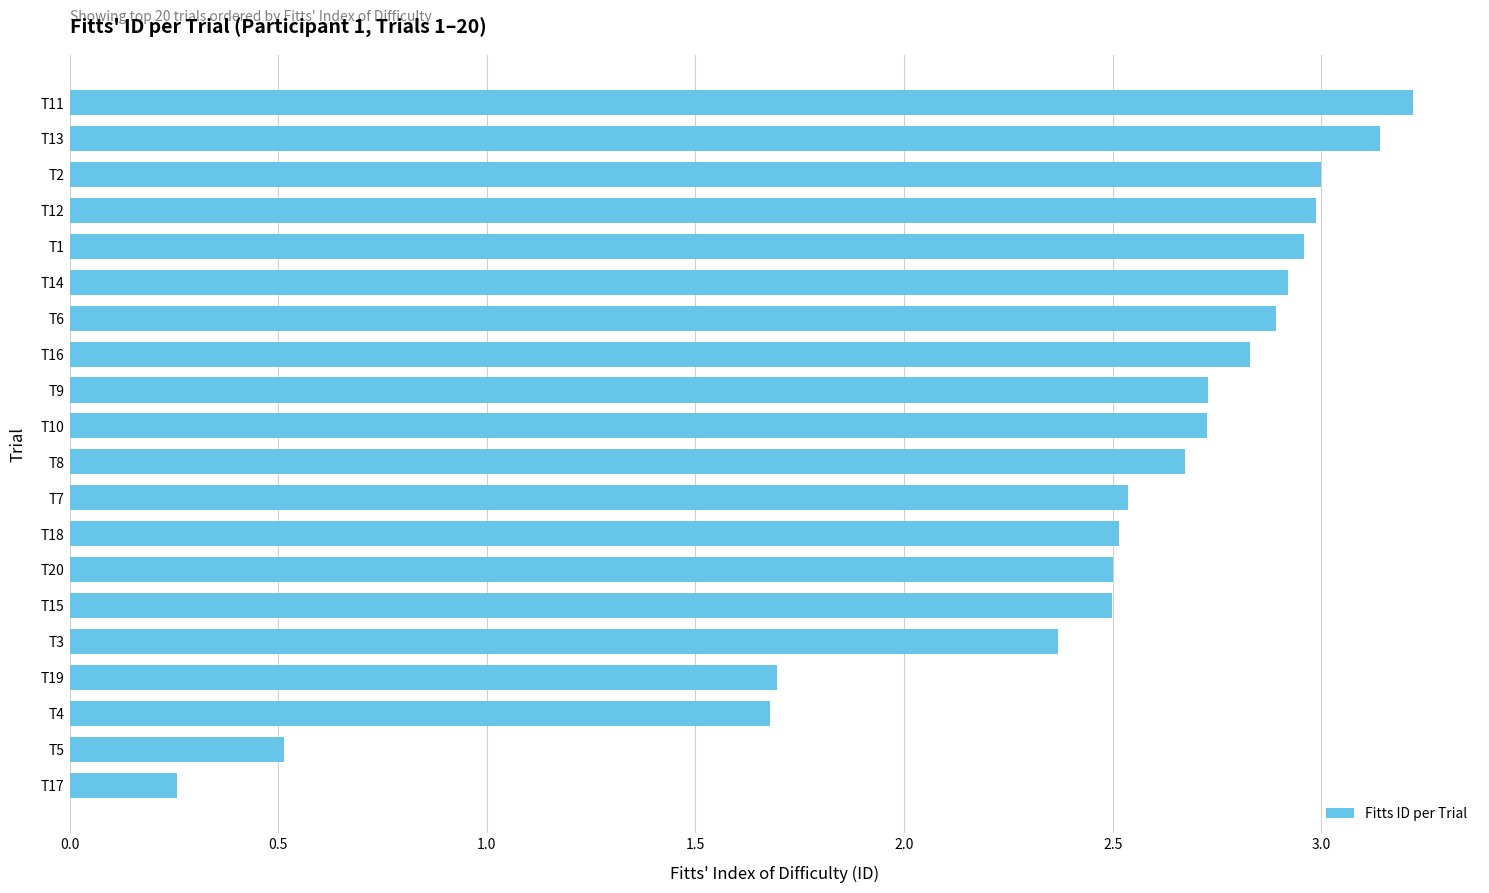

What is the greatest value displayed?

3.2